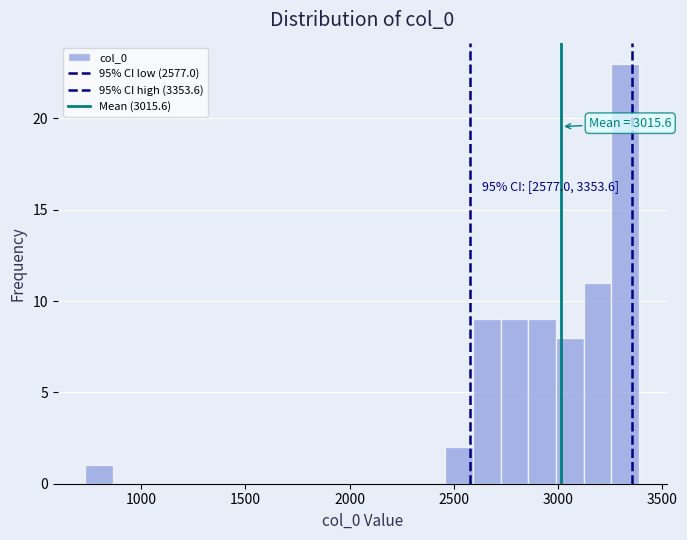

Around what value on the x-axis is the tallest bar? Give the approximate position of its centre, as read against the axis.

3300